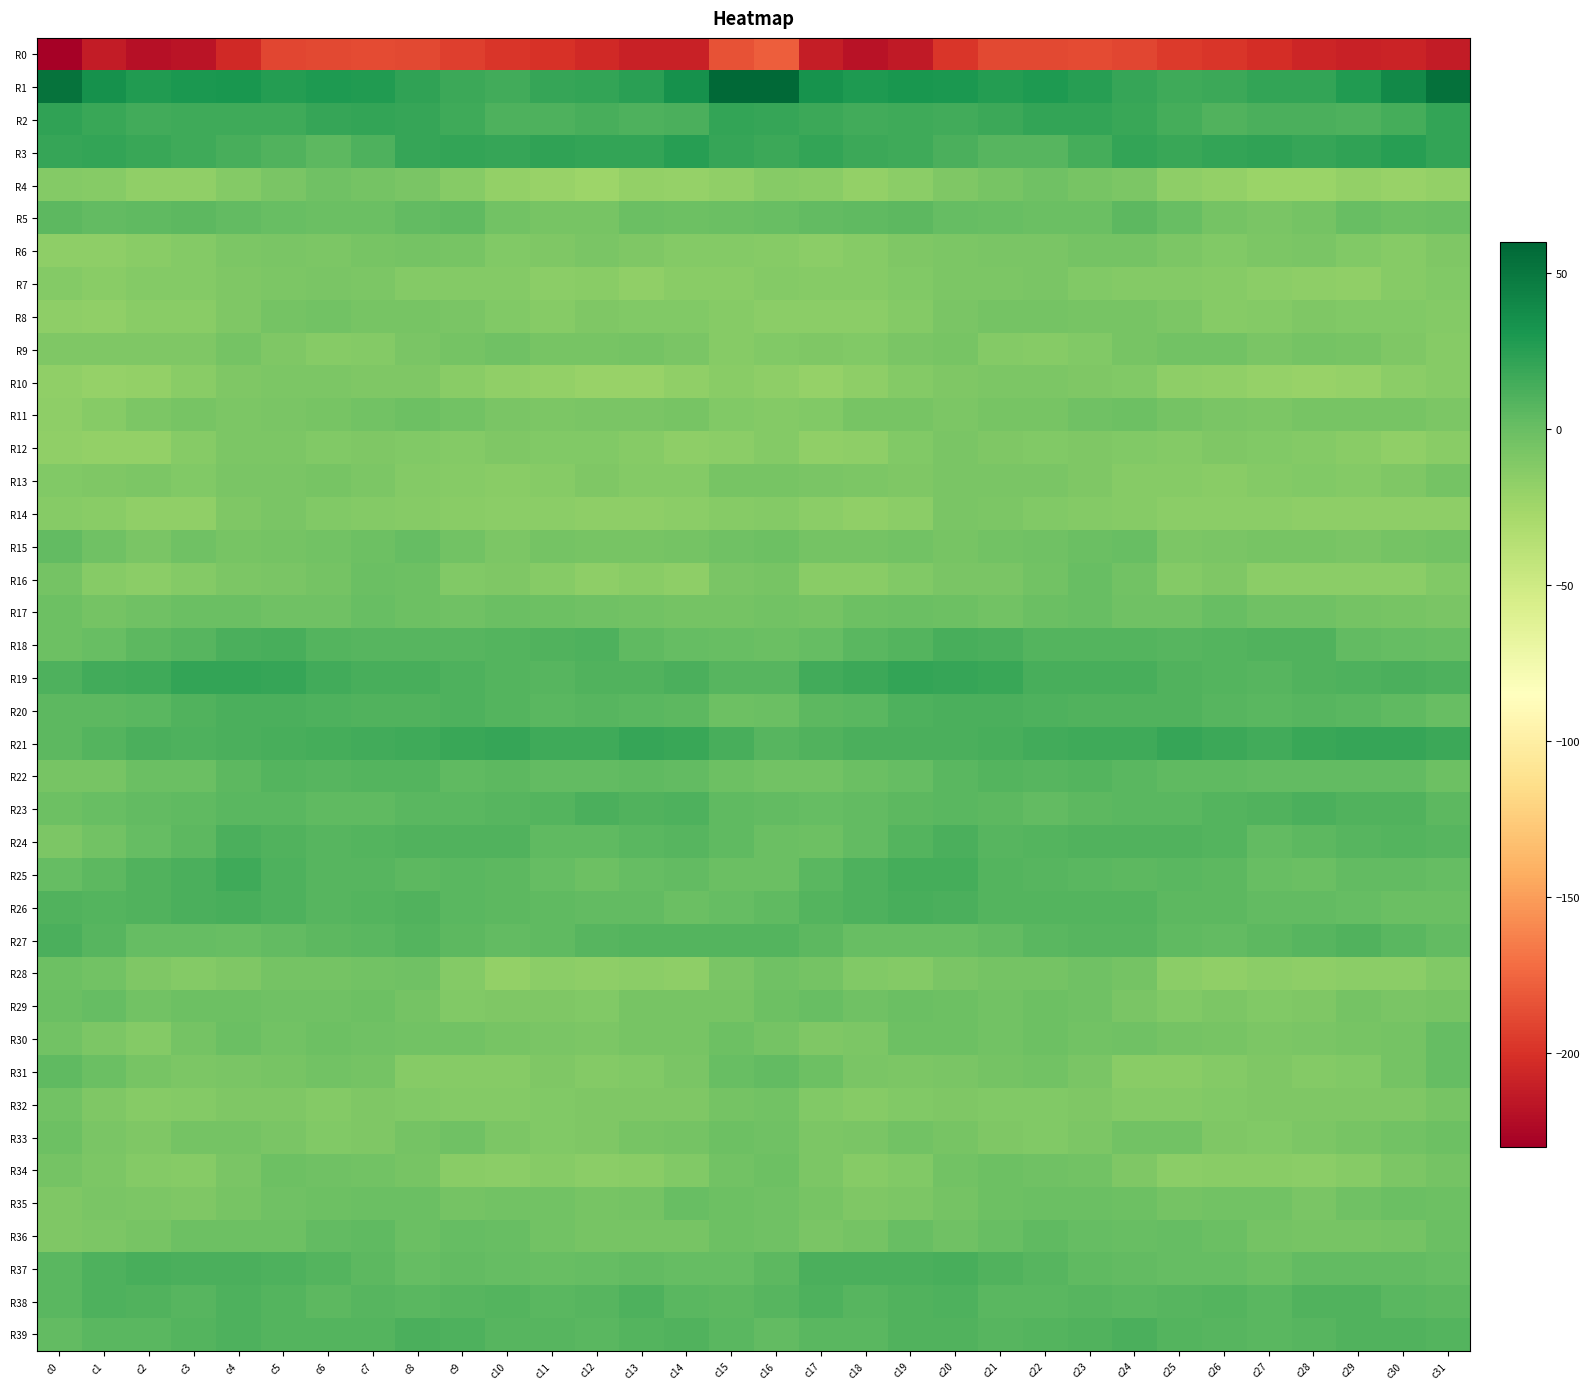

Reading right to left, list all the values displayed in this chart.

R0: c31=-212.4	c30=-207.9	c29=-209.4	c28=-206.8	c27=-202.0	c26=-198.2	c25=-195.4	c24=-189.9	c23=-187.5	c22=-188.3	c21=-188.8	c20=-197.6	c19=-213.7	c18=-217.7	c17=-211.3	c16=-178.6	c15=-184.6	c14=-208.9	c13=-208.9	c12=-205.0	c11=-200.5	c10=-197.4	c9=-193.5	c8=-188.2	c7=-188.0	c6=-188.4	c5=-190.3	c4=-204.3	c3=-216.5	c2=-218.9	c1=-212.1	c0=-228.8
R1: c31=53.4	c30=38.6	c29=27.4	c28=21.3	c27=21.1	c26=17.1	c25=16.1	c24=19.8	c23=25.8	c22=28.9	c21=26.5	c20=30.0	c19=31.2	c18=28.9	c17=33.0	c16=58.7	c15=58.2	c14=34.2	c13=24.4	c12=21.0	c11=20.1	c10=15.6	c9=17.3	c8=22.0	c7=27.4	c6=28.5	c5=27.1	c4=31.1	c3=30.4	c2=27.2	c1=34.3	c0=52.2
R2: c31=20.9	c30=14.1	c29=10.3	c28=12.1	c27=12.3	c26=10.0	c25=14.7	c24=18.6	c23=21.4	c22=20.4	c21=17.5	c20=15.7	c19=17.0	c18=15.7	c17=17.7	c16=20.1	c15=20.8	c14=12.0	c13=10.5	c12=13.3	c11=10.8	c10=10.8	c9=16.7	c8=20.0	c7=21.4	c6=19.6	c5=16.7	c4=15.9	c3=16.5	c2=15.1	c1=18.1	c0=21.5
R3: c31=20.6	c30=24.9	c29=22.3	c28=19.9	c27=22.4	c26=20.7	c25=19.2	c24=21.4	c23=14.0	c22=6.9	c21=7.2	c20=11.6	c19=15.9	c18=17.6	c17=20.8	c16=17.7	c15=20.1	c14=25.2	c13=20.4	c12=21.4	c11=21.9	c10=19.2	c9=21.0	c8=19.4	c7=11.2	c6=5.5	c5=9.3	c4=13.1	c3=16.7	c2=18.6	c1=21.4	c0=20.1
R4: c31=-19.0	c30=-20.7	c29=-18.5	c28=-21.7	c27=-22.5	c26=-18.3	c25=-16.4	c24=-9.0	c23=-6.2	c22=-2.7	c21=-6.1	c20=-10.0	c19=-14.9	c18=-18.8	c17=-14.4	c16=-13.6	c15=-17.5	c14=-20.2	c13=-18.8	c12=-23.2	c11=-20.5	c10=-18.5	c9=-12.9	c8=-8.0	c7=-4.7	c6=-3.2	c5=-7.6	c4=-11.5	c3=-17.7	c2=-17.7	c1=-13.3	c0=-11.6
R5: c31=-0.3	c30=-2.0	c29=-0.0	c28=-5.1	c27=-7.0	c26=-5.3	c25=0.9	c24=4.6	c23=-0.2	c22=-0.5	c21=0.3	c20=1.2	c19=5.4	c18=4.2	c17=3.0	c16=1.0	c15=-0.7	c14=-1.3	c13=-1.1	c12=-6.8	c11=-6.5	c10=-3.8	c9=3.8	c8=2.4	c7=-0.7	c6=-0.2	c5=0.5	c4=2.6	c3=5.3	c2=3.6	c1=3.1	c0=4.9
R6: c31=-9.6	c30=-12.7	c29=-10.2	c28=-7.9	c27=-8.5	c26=-11.2	c25=-8.9	c24=-4.7	c23=-5.4	c22=-7.9	c21=-7.6	c20=-8.0	c19=-9.7	c18=-13.4	c17=-15.3	c16=-12.7	c15=-12.1	c14=-12.4	c13=-9.2	c12=-7.5	c11=-9.8	c10=-10.9	c9=-6.8	c8=-5.1	c7=-6.1	c6=-8.1	c5=-7.6	c4=-8.4	c3=-11.6	c2=-13.9	c1=-16.8	c0=-16.2
R7: c31=-11.2	c30=-13.0	c29=-17.4	c28=-16.0	c27=-15.0	c26=-12.9	c25=-11.9	c24=-11.8	c23=-10.5	c22=-7.6	c21=-8.4	c20=-8.7	c19=-10.9	c18=-12.7	c17=-13.3	c16=-11.9	c15=-14.3	c14=-14.4	c13=-18.0	c12=-14.6	c11=-15.1	c10=-11.7	c9=-11.6	c8=-12.2	c7=-9.0	c6=-7.6	c5=-8.4	c4=-9.4	c3=-12.2	c2=-12.4	c1=-14.1	c0=-12.0
R8: c31=-12.0	c30=-10.8	c29=-10.6	c28=-9.4	c27=-12.1	c26=-12.6	c25=-9.0	c24=-6.0	c23=-6.4	c22=-5.2	c21=-4.7	c20=-7.9	c19=-12.2	c18=-15.0	c17=-15.8	c16=-14.9	c15=-12.6	c14=-10.4	c13=-10.5	c12=-9.6	c11=-13.3	c10=-10.9	c9=-7.5	c8=-5.7	c7=-6.4	c6=-4.5	c5=-5.3	c4=-9.4	c3=-14.6	c2=-14.2	c1=-18.1	c0=-16.7
R9: c31=-13.1	c30=-9.4	c29=-6.7	c28=-5.1	c27=-7.8	c26=-3.9	c25=-4.5	c24=-6.6	c23=-10.6	c22=-12.9	c21=-11.7	c20=-6.7	c19=-7.0	c18=-10.8	c17=-9.5	c16=-10.9	c15=-12.8	c14=-7.9	c13=-5.6	c12=-6.4	c11=-6.8	c10=-3.2	c9=-5.0	c8=-7.7	c7=-11.9	c6=-13.3	c5=-9.9	c4=-5.6	c3=-9.2	c2=-10.0	c1=-10.2	c0=-9.4
R10: c31=-12.7	c30=-15.2	c29=-19.8	c28=-20.7	c27=-19.6	c26=-17.8	c25=-16.2	c24=-10.3	c23=-9.7	c22=-9.1	c21=-8.8	c20=-9.6	c19=-12.2	c18=-16.3	c17=-20.2	c16=-16.2	c15=-14.5	c14=-17.3	c13=-20.5	c12=-20.7	c11=-18.9	c10=-17.6	c9=-13.7	c8=-9.5	c7=-9.7	c6=-8.7	c5=-9.1	c4=-10.0	c3=-14.2	c2=-18.2	c1=-20.0	c0=-18.2
R11: c31=-8.4	c30=-6.4	c29=-6.8	c28=-6.6	c27=-8.1	c26=-7.9	c25=-5.5	c24=-2.3	c23=-3.0	c22=-6.0	c21=-6.8	c20=-8.7	c19=-6.3	c18=-6.6	c17=-10.8	c16=-11.4	c15=-10.8	c14=-6.3	c13=-7.0	c12=-7.0	c11=-8.7	c10=-7.1	c9=-3.8	c8=-2.1	c7=-4.3	c6=-6.2	c5=-7.4	c4=-8.7	c3=-5.8	c2=-8.1	c1=-12.6	c0=-16.0
R12: c31=-14.2	c30=-17.1	c29=-14.8	c28=-11.5	c27=-10.6	c26=-9.6	c25=-11.6	c24=-11.2	c23=-9.5	c22=-11.3	c21=-9.6	c20=-7.6	c19=-11.1	c18=-16.4	c17=-18.1	c16=-11.6	c15=-14.9	c14=-16.8	c13=-13.4	c12=-10.8	c11=-10.3	c10=-9.9	c9=-11.8	c8=-10.5	c7=-10.0	c6=-11.1	c5=-8.3	c4=-8.6	c3=-13.3	c2=-18.2	c1=-19.1	c0=-17.3
R13: c31=-5.6	c30=-10.2	c29=-12.4	c28=-10.6	c27=-11.4	c26=-14.5	c25=-13.5	c24=-12.9	c23=-10.2	c22=-7.2	c21=-7.0	c20=-7.5	c19=-9.6	c18=-9.0	c17=-7.8	c16=-6.0	c15=-6.2	c14=-11.6	c13=-12.0	c12=-10.0	c11=-13.0	c10=-14.3	c9=-12.9	c8=-12.3	c7=-9.1	c6=-6.5	c5=-7.3	c4=-7.8	c3=-10.3	c2=-8.4	c1=-9.7	c0=-10.5
R14: c31=-16.2	c30=-16.2	c29=-15.9	c28=-16.3	c27=-15.8	c26=-15.1	c25=-15.2	c24=-13.2	c23=-12.2	c22=-11.0	c21=-8.5	c20=-7.7	c19=-15.2	c18=-17.7	c17=-15.1	c16=-11.4	c15=-13.1	c14=-15.9	c13=-16.1	c12=-16.2	c11=-15.4	c10=-15.3	c9=-14.2	c8=-12.7	c7=-11.7	c6=-10.5	c5=-7.4	c4=-9.8	c3=-17.8	c2=-17.5	c1=-14.5	c0=-12.5
R15: c31=-4.2	c30=-5.2	c29=-6.8	c28=-6.7	c27=-5.9	c26=-6.8	c25=-8.0	c24=0.6	c23=-0.8	c22=-3.4	c21=-4.6	c20=-6.0	c19=-3.6	c18=-5.2	c17=-5.3	c16=-1.4	c15=-2.7	c14=-5.7	c13=-6.7	c12=-6.7	c11=-5.6	c10=-8.4	c9=-4.5	c8=1.6	c7=-2.3	c6=-4.0	c5=-4.9	c4=-6.1	c3=-3.0	c2=-7.3	c1=-3.2	c0=3.1
R16: c31=-10.4	c30=-15.2	c29=-15.9	c28=-15.1	c27=-15.5	c26=-9.4	c25=-12.2	c24=-4.5	c23=0.8	c22=-3.9	c21=-7.0	c20=-7.9	c19=-10.4	c18=-14.0	c17=-13.8	c16=-6.5	c15=-7.7	c14=-16.4	c13=-14.7	c12=-16.1	c11=-13.0	c10=-10.0	c9=-10.5	c8=-1.2	c7=-0.2	c6=-5.5	c5=-7.1	c4=-9.1	c3=-11.9	c2=-15.5	c1=-12.7	c0=-5.3
R17: c31=-7.3	c30=-5.9	c29=-4.8	c28=-2.8	c27=-3.0	c26=0.0	c25=-2.6	c24=-2.6	c23=0.6	c22=-0.8	c21=-4.0	c20=-1.6	c19=-0.1	c18=-1.3	c17=-4.7	c16=-4.5	c15=-5.2	c14=-5.2	c13=-4.4	c12=-2.5	c11=-2.2	c10=-0.2	c9=-3.3	c8=-1.4	c7=1.0	c6=-2.5	c5=-3.3	c4=-0.8	c3=-0.5	c2=-2.9	c1=-5.0	c0=-2.2
R18: c31=1.1	c30=1.5	c29=2.3	c28=9.1	c27=10.1	c26=8.7	c25=6.9	c24=7.9	c23=8.0	c22=8.0	c21=12.0	c20=13.2	c19=8.8	c18=6.0	c17=2.1	c16=-1.1	c15=1.0	c14=1.4	c13=4.4	c12=10.6	c11=9.2	c10=8.1	c9=7.3	c8=7.9	c7=7.8	c6=8.9	c5=13.6	c4=11.9	c3=7.1	c2=4.8	c1=0.5	c0=-1.7
R19: c31=10.8	c30=11.9	c29=10.4	c28=9.7	c27=7.8	c26=8.1	c25=9.2	c24=12.4	c23=13.2	c22=13.3	c21=18.2	c20=20.1	c19=21.2	c18=17.8	c17=15.2	c16=7.6	c15=7.3	c14=11.4	c13=10.1	c12=9.2	c11=7.0	c10=8.8	c9=11.0	c8=12.7	c7=12.8	c6=15.0	c5=19.4	c4=20.5	c3=20.5	c2=16.6	c1=15.2	c0=11.2
R20: c31=0.7	c30=4.3	c29=5.9	c28=7.4	c27=6.4	c26=7.5	c25=9.5	c24=10.1	c23=9.6	c22=10.9	c21=11.3	c20=11.6	c19=11.1	c18=6.7	c17=4.7	c16=-0.3	c15=-1.5	c14=4.8	c13=6.8	c12=7.1	c11=6.2	c10=8.6	c9=10.4	c8=9.8	c7=9.8	c6=11.3	c5=11.3	c4=11.9	c3=9.1	c2=5.7	c1=5.6	c0=5.0
R21: c31=17.4	c30=19.3	c29=19.2	c28=18.6	c27=15.7	c26=18.0	c25=19.7	c24=16.9	c23=16.4	c22=15.0	c21=13.3	c20=11.6	c19=11.4	c18=11.6	c17=10.0	c16=6.8	c15=12.9	c14=18.8	c13=19.9	c12=16.7	c11=16.4	c10=19.3	c9=19.0	c8=16.7	c7=15.8	c6=14.4	c5=12.6	c4=11.5	c3=11.1	c2=11.9	c1=9.0	c0=5.5
R22: c31=-1.6	c30=2.4	c29=3.3	c28=3.2	c27=2.9	c26=4.0	c25=3.4	c24=6.2	c23=8.5	c22=7.5	c21=8.5	c20=6.4	c19=1.9	c18=-0.8	c17=-4.0	c16=-3.6	c15=-2.2	c14=2.9	c13=3.4	c12=3.0	c11=3.2	c10=4.5	c9=3.8	c8=7.9	c7=8.1	c6=7.8	c5=8.4	c4=4.9	c3=-0.1	c2=-1.1	c1=-6.1	c0=-6.2
R23: c31=5.0	c30=10.1	c29=10.1	c28=11.4	c27=9.7	c26=8.2	c25=6.4	c24=5.9	c23=4.9	c22=3.0	c21=5.1	c20=6.3	c19=5.2	c18=2.4	c17=1.6	c16=2.9	c15=3.7	c14=10.7	c13=10.1	c12=11.5	c11=8.6	c10=7.8	c9=6.1	c8=6.0	c7=3.8	c6=3.4	c5=6.1	c4=6.0	c3=3.8	c2=2.4	c1=0.0	c0=-1.6
R24: c31=7.4	c30=8.2	c29=7.1	c28=5.1	c27=3.1	c26=8.0	c25=10.1	c24=9.9	c23=9.7	c22=8.2	c21=7.8	c20=11.7	c19=8.3	c18=2.5	c17=-1.7	c16=-0.9	c15=4.1	c14=7.6	c13=6.7	c12=3.8	c11=4.1	c10=9.6	c9=9.9	c8=10.0	c7=8.8	c6=7.9	c5=9.1	c4=11.9	c3=5.3	c2=1.1	c1=-4.1	c0=-8.6
R25: c31=1.8	c30=3.2	c29=2.3	c28=-0.3	c27=-0.0	c26=4.6	c25=6.6	c24=5.6	c23=6.7	c22=7.0	c21=8.5	c20=14.5	c19=14.1	c18=10.5	c17=6.2	c16=-1.1	c15=-0.3	c14=2.6	c13=1.7	c12=-1.2	c11=1.6	c10=5.6	c9=6.6	c8=5.5	c7=6.9	c6=7.2	c5=10.6	c4=15.8	c3=12.0	c2=10.0	c1=5.2	c0=2.0
R26: c31=-1.0	c30=-1.0	c29=2.2	c28=2.6	c27=2.9	c26=5.0	c25=4.9	c24=8.9	c23=8.9	c22=8.3	c21=8.5	c20=12.2	c19=13.3	c18=10.7	c17=8.1	c16=3.7	c15=1.3	c14=-0.2	c13=2.9	c12=2.3	c11=3.7	c10=4.8	c9=6.4	c8=9.2	c7=8.9	c6=7.6	c5=10.2	c4=13.1	c3=12.0	c2=10.0	c1=8.3	c0=9.3
R27: c31=3.1	c30=6.3	c29=9.1	c28=7.5	c27=5.4	c26=3.2	c25=3.7	c24=7.9	c23=6.9	c22=5.8	c21=3.1	c20=0.7	c19=1.1	c18=0.9	c17=5.0	c16=8.7	c15=8.0	c14=8.3	c13=8.5	c12=6.9	c11=4.5	c10=2.8	c9=5.3	c8=7.9	c7=6.6	c6=4.6	c5=2.5	c4=0.1	c3=1.2	c2=1.3	c1=7.6	c0=11.6
R28: c31=-10.9	c30=-15.8	c29=-15.5	c28=-16.2	c27=-15.4	c26=-17.4	c25=-15.1	c24=-4.7	c23=-3.0	c22=-5.0	c21=-5.1	c20=-7.7	c19=-12.4	c18=-10.8	c17=-5.7	c16=-3.4	c15=-7.4	c14=-16.1	c13=-15.7	c12=-16.1	c11=-15.3	c10=-18.2	c9=-11.4	c8=-2.7	c7=-3.8	c6=-5.2	c5=-5.1	c4=-10.2	c3=-12.3	c2=-9.9	c1=-4.5	c0=-1.4
R29: c31=-5.7	c30=-7.5	c29=-5.6	c28=-9.3	c27=-10.8	c26=-8.8	c25=-11.1	c24=-7.6	c23=-2.4	c22=-1.9	c21=-4.3	c20=-1.4	c19=-1.0	c18=-3.2	c17=0.5	c16=-2.3	c15=-6.1	c14=-6.7	c13=-6.3	c12=-10.5	c11=-10.0	c10=-9.9	c9=-10.4	c8=-5.3	c7=-1.6	c6=-3.2	c5=-3.2	c4=-1.2	c3=-1.6	c2=-3.6	c1=1.7	c0=-0.3
R30: c31=1.4	c30=-5.3	c29=-6.7	c28=-7.9	c27=-8.5	c26=-6.5	c25=-5.3	c24=-3.4	c23=-3.5	c22=-1.5	c21=-4.3	c20=-2.3	c19=-2.0	c18=-8.8	c17=-9.9	c16=-4.6	c15=-1.5	c14=-6.5	c13=-6.8	c12=-8.5	c11=-8.0	c10=-6.7	c9=-3.8	c8=-3.6	c7=-2.9	c6=-2.0	c5=-4.5	c4=-0.9	c3=-4.6	c2=-11.6	c1=-8.9	c0=-3.7
R31: c31=1.6	c30=-4.8	c29=-10.6	c28=-12.0	c27=-9.9	c26=-11.7	c25=-13.7	c24=-14.4	c23=-7.7	c22=-3.7	c21=-5.2	c20=-7.2	c19=-8.6	c18=-7.4	c17=-1.5	c16=2.2	c15=0.8	c14=-7.9	c13=-11.4	c12=-11.4	c11=-10.0	c10=-13.4	c9=-13.3	c8=-13.2	c7=-5.0	c6=-4.0	c5=-6.0	c4=-7.9	c3=-8.6	c2=-6.6	c1=-0.3	c0=3.9
R32: c31=-6.1	c30=-9.2	c29=-9.3	c28=-9.3	c27=-10.0	c26=-11.3	c25=-11.6	c24=-11.5	c23=-9.8	c22=-11.3	c21=-10.5	c20=-9.1	c19=-11.0	c18=-13.5	c17=-10.3	c16=-3.7	c15=-5.3	c14=-9.6	c13=-9.1	c12=-9.5	c11=-10.5	c10=-11.9	c9=-11.4	c8=-10.6	c7=-10.2	c6=-11.6	c5=-9.4	c4=-9.8	c3=-12.5	c2=-13.5	c1=-9.6	c0=-4.2
R33: c31=-1.7	c30=-4.6	c29=-6.1	c28=-8.5	c27=-11.2	c26=-10.2	c25=-4.4	c24=-3.8	c23=-8.1	c22=-10.7	c21=-9.3	c20=-5.8	c19=-3.9	c18=-7.7	c17=-8.6	c16=-2.9	c15=-1.9	c14=-5.5	c13=-6.3	c12=-10.0	c11=-11.1	c10=-8.8	c9=-3.1	c8=-4.7	c7=-9.8	c6=-10.8	c5=-7.7	c4=-5.0	c3=-4.8	c2=-9.6	c1=-7.7	c0=-2.0
R34: c31=-5.6	c30=-8.6	c29=-13.5	c28=-15.7	c27=-14.2	c26=-14.6	c25=-15.8	c24=-9.7	c23=-4.0	c22=-2.9	c21=-1.4	c20=-4.6	c19=-11.3	c18=-12.6	c17=-8.2	c16=-1.5	c15=-3.8	c14=-10.4	c13=-14.8	c12=-15.4	c11=-13.6	c10=-15.7	c9=-14.5	c8=-6.6	c7=-3.5	c6=-2.3	c5=-1.7	c4=-7.3	c3=-12.9	c2=-12.2	c1=-8.0	c0=-5.3
R35: c31=-1.3	c30=-0.6	c29=-2.9	c28=-7.0	c27=-3.7	c26=-3.7	c25=-5.3	c24=-1.7	c23=-0.8	c22=-0.7	c21=-2.1	c20=-4.8	c19=-9.0	c18=-10.0	c17=-6.1	c16=-2.8	c15=-1.8	c14=-0.0	c13=-5.5	c12=-5.7	c11=-3.5	c10=-4.2	c9=-4.8	c8=-0.8	c7=-0.5	c6=-1.2	c5=-3.0	c4=-6.3	c3=-10.1	c2=-8.8	c1=-7.8	c0=-10.0
R36: c31=-1.0	c30=-5.2	c29=-6.3	c28=-6.6	c27=-5.5	c26=-1.1	c25=1.7	c24=0.1	c23=1.9	c22=4.1	c21=0.2	c20=-2.7	c19=0.1	c18=-5.1	c17=-7.1	c16=-3.2	c15=-2.2	c14=-6.2	c13=-6.1	c12=-6.4	c11=-4.3	c10=0.6	c9=1.2	c8=-0.2	c7=3.6	c6=3.1	c5=-1.8	c4=-1.4	c3=-1.6	c2=-6.5	c1=-8.3	c0=-9.4
R37: c31=1.3	c30=2.5	c29=2.6	c28=2.8	c27=-0.2	c26=1.6	c25=2.2	c24=2.3	c23=3.4	c22=7.3	c21=9.5	c20=12.5	c19=12.0	c18=11.7	c17=11.6	c16=4.7	c15=1.6	c14=2.1	c13=3.2	c12=1.6	c11=0.3	c10=1.7	c9=2.6	c8=2.1	c7=5.1	c6=8.0	c5=10.9	c4=12.3	c3=11.7	c2=12.7	c1=10.5	c0=6.7
R38: c31=5.3	c30=6.0	c29=9.6	c28=9.7	c27=5.7	c26=8.0	c25=7.5	c24=6.5	c23=7.2	c22=5.7	c21=6.2	c20=10.3	c19=9.6	c18=7.6	c17=10.2	c16=6.8	c15=5.1	c14=6.4	c13=11.1	c12=7.6	c11=6.5	c10=8.0	c9=7.4	c8=6.5	c7=7.2	c6=4.7	c5=8.1	c4=10.8	c3=7.6	c2=9.3	c1=10.2	c0=6.0
R39: c31=8.0	c30=10.0	c29=9.7	c28=6.8	c27=6.1	c26=7.2	c25=8.5	c24=11.9	c23=9.5	c22=8.6	c21=7.8	c20=9.7	c19=10.1	c18=6.4	c17=6.2	c16=2.4	c15=6.0	c14=9.8	c13=9.0	c12=6.0	c11=7.2	c10=6.8	c9=10.4	c8=11.4	c7=8.9	c6=8.4	c5=8.0	c4=11.0	c3=7.9	c2=6.6	c1=6.3	c0=2.6